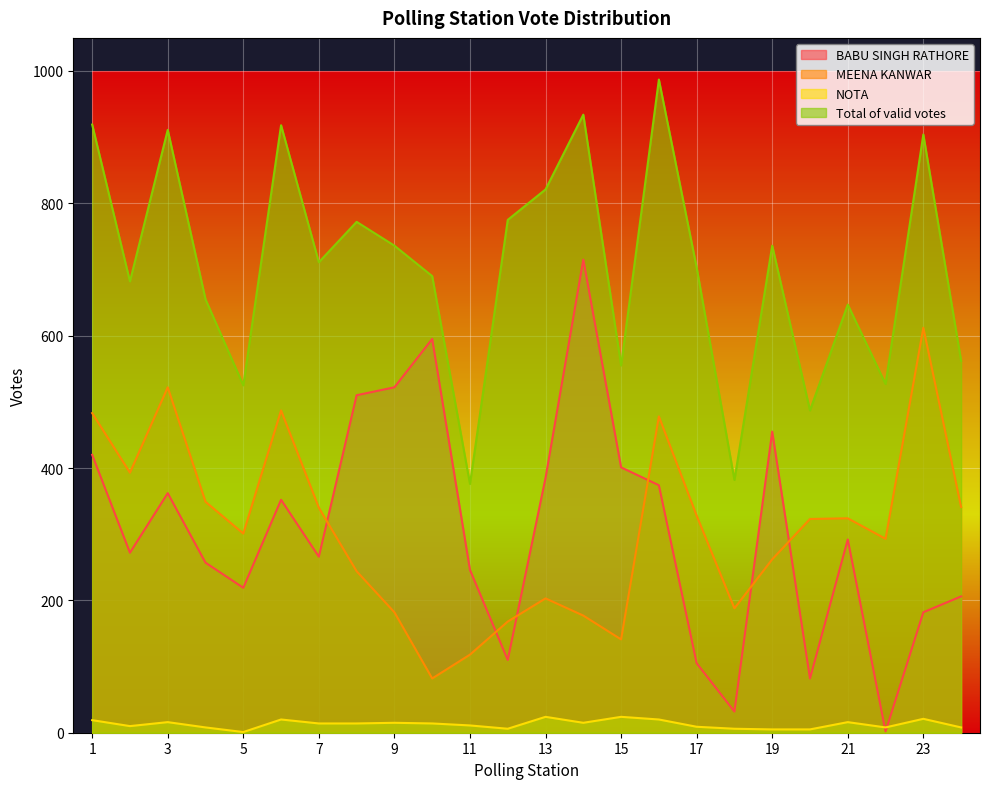

Which has a higher value, 11 or 10?

10